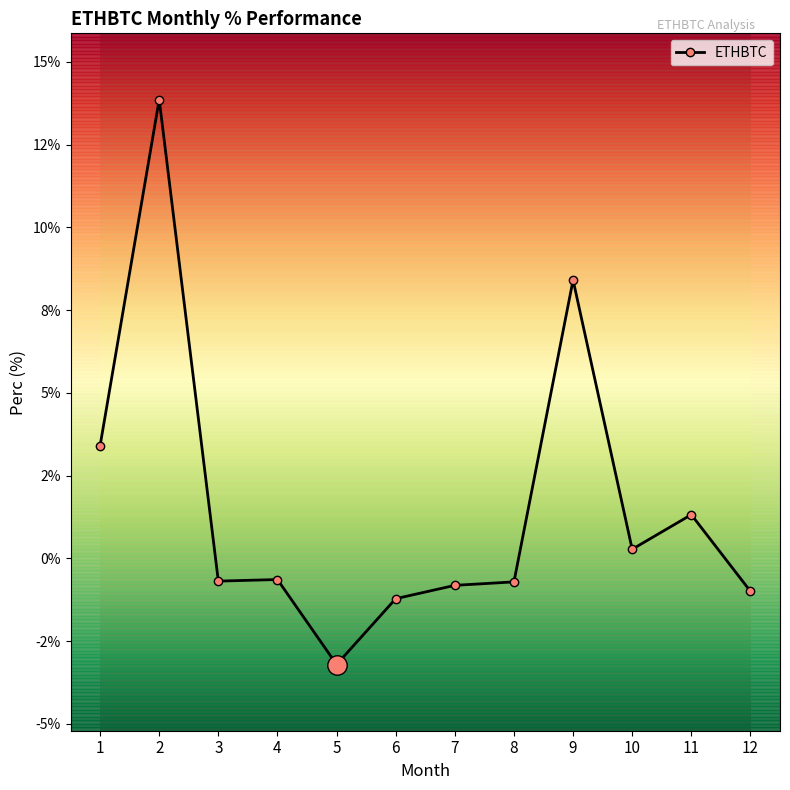

How many lines are shown in the chart?

1